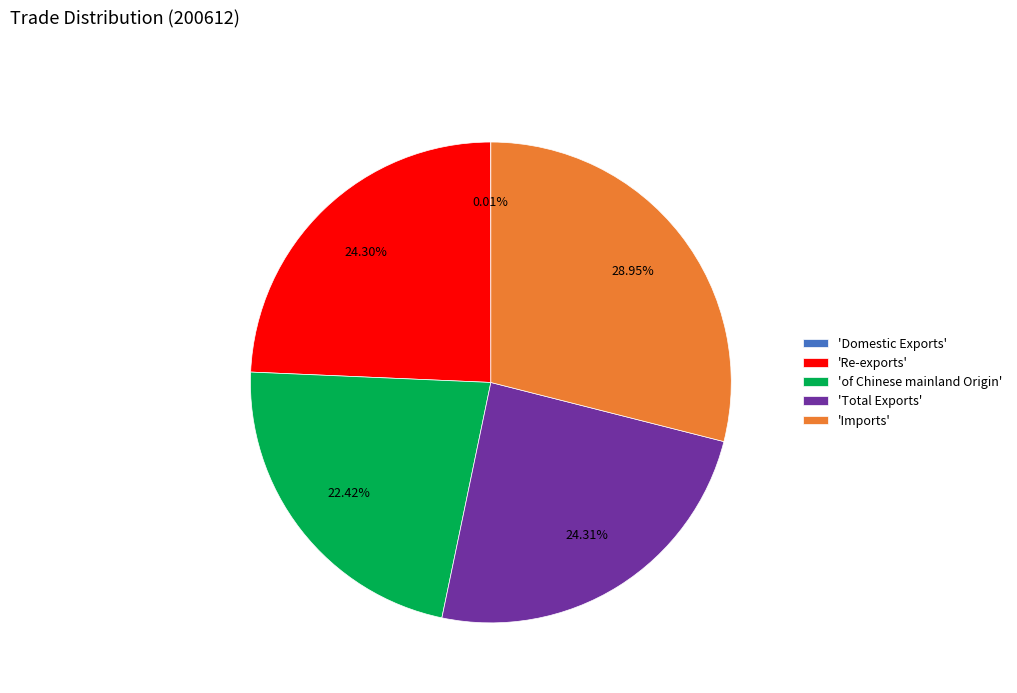

Is 'of Chinese mainland Origin' the majority of the pie?

No